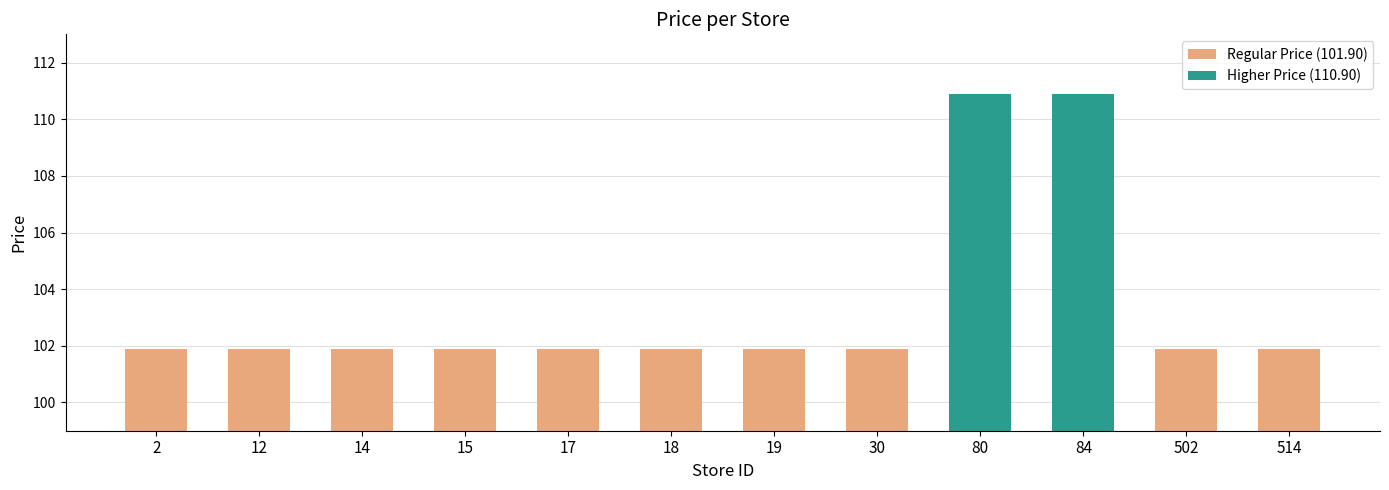

What is the minimum value shown in the chart?

101.9